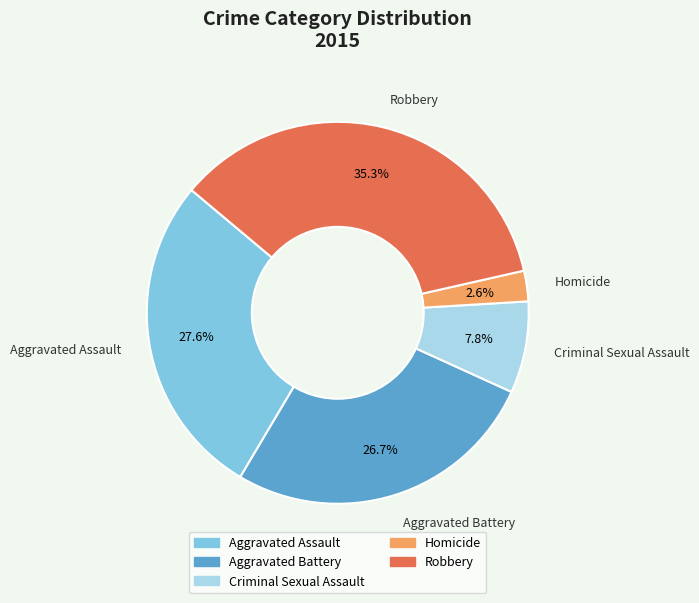

To the nearest percent, what is the difference between the Robbery and Aggravated Battery slice percentages?

9%